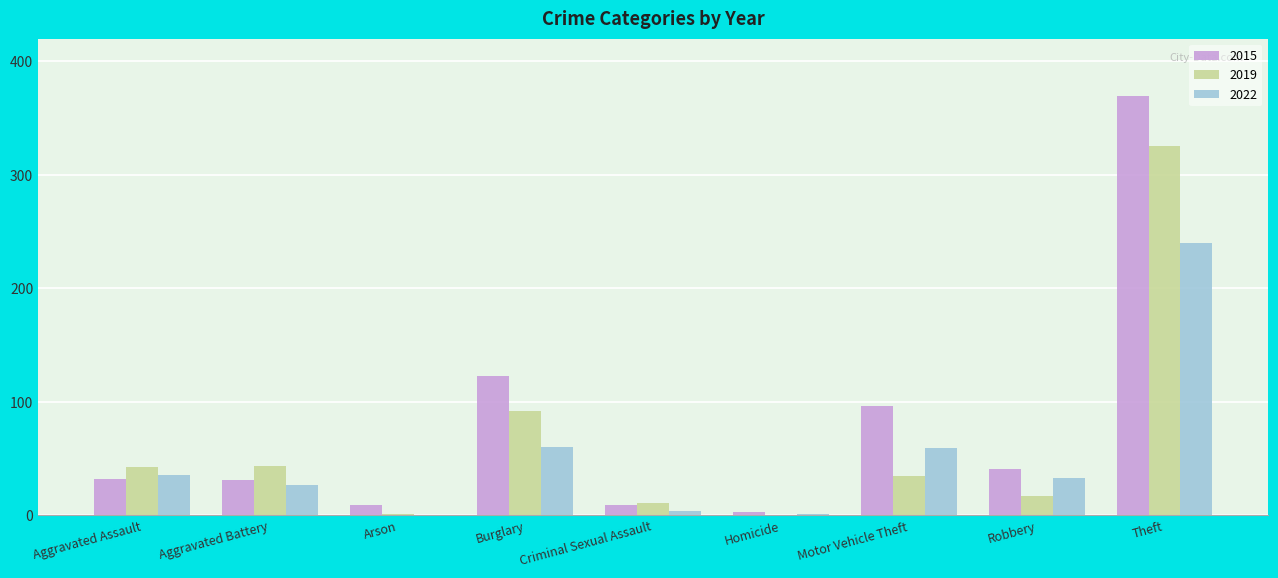

Count the number of categories in the chart.

9